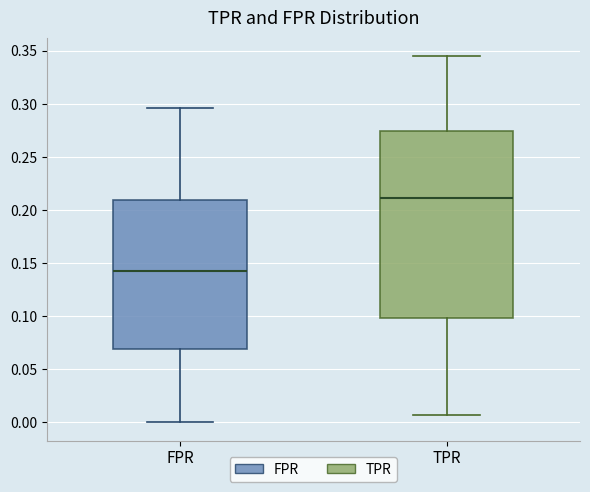

Which box's median line is the lowest?

FPR